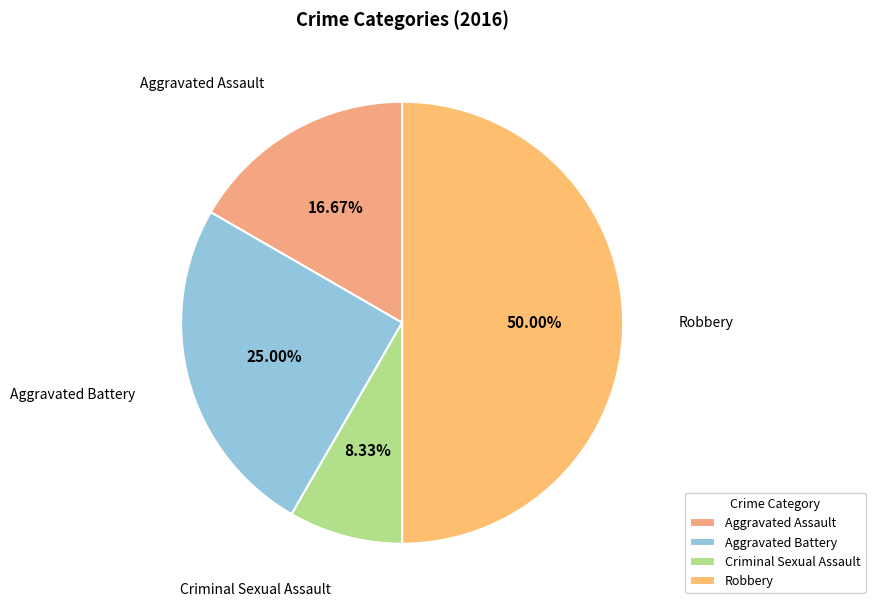

To the nearest percent, what is the combined percentage of Aggravated Assault and Aggravated Battery?

42%